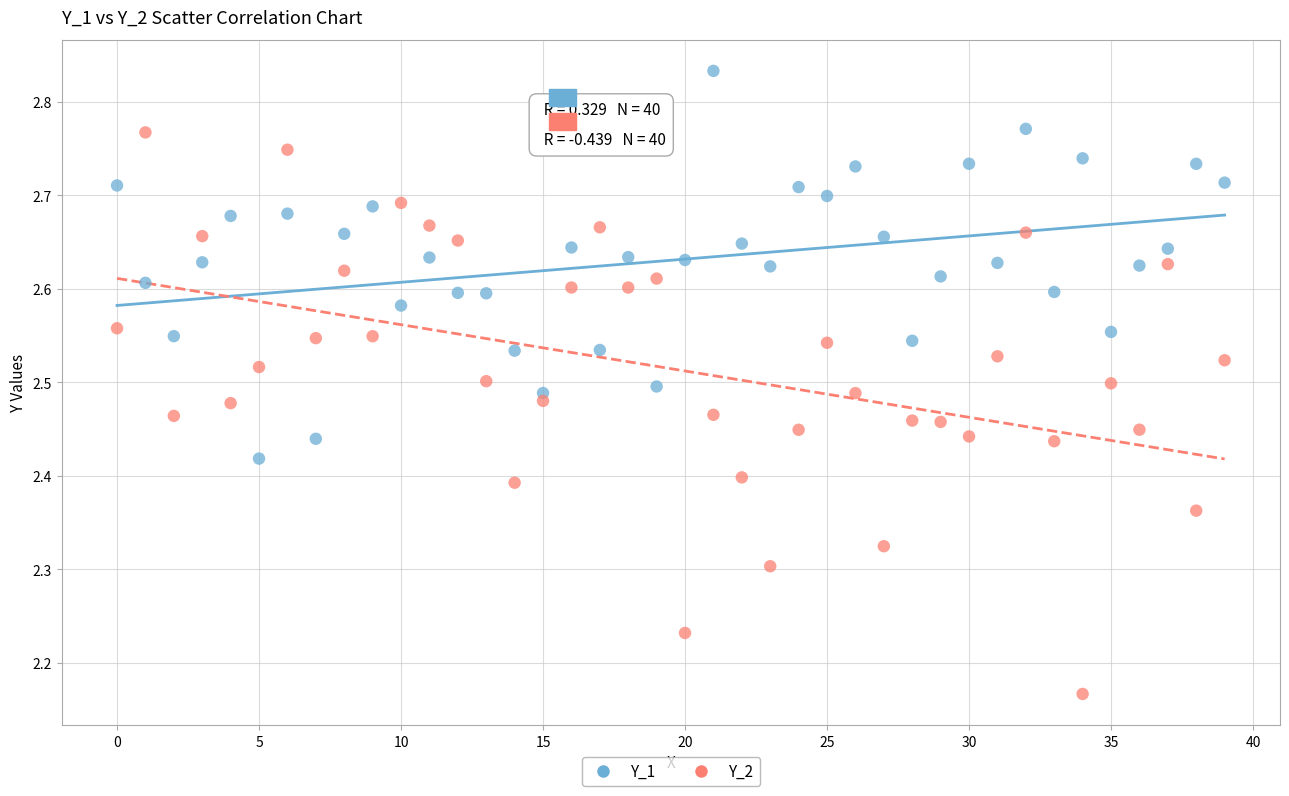

What are all the series names shown in the legend?

Y_1, Y_2